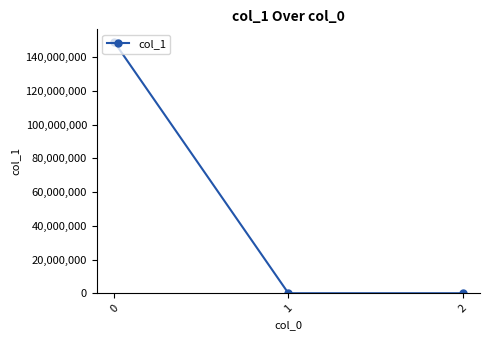

What is the change in value from 0 to 1?

-149087287.1